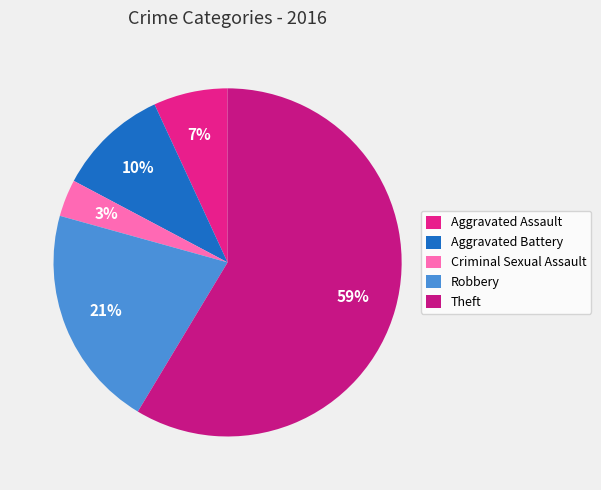

Rank the categories by value from lowest to highest.

Criminal Sexual Assault, Aggravated Assault, Aggravated Battery, Robbery, Theft